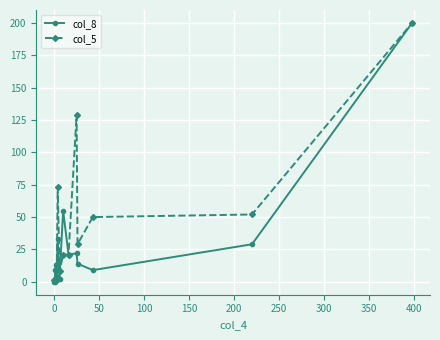

Rank the series by their average value, from lowest to highest.

col_8, col_5